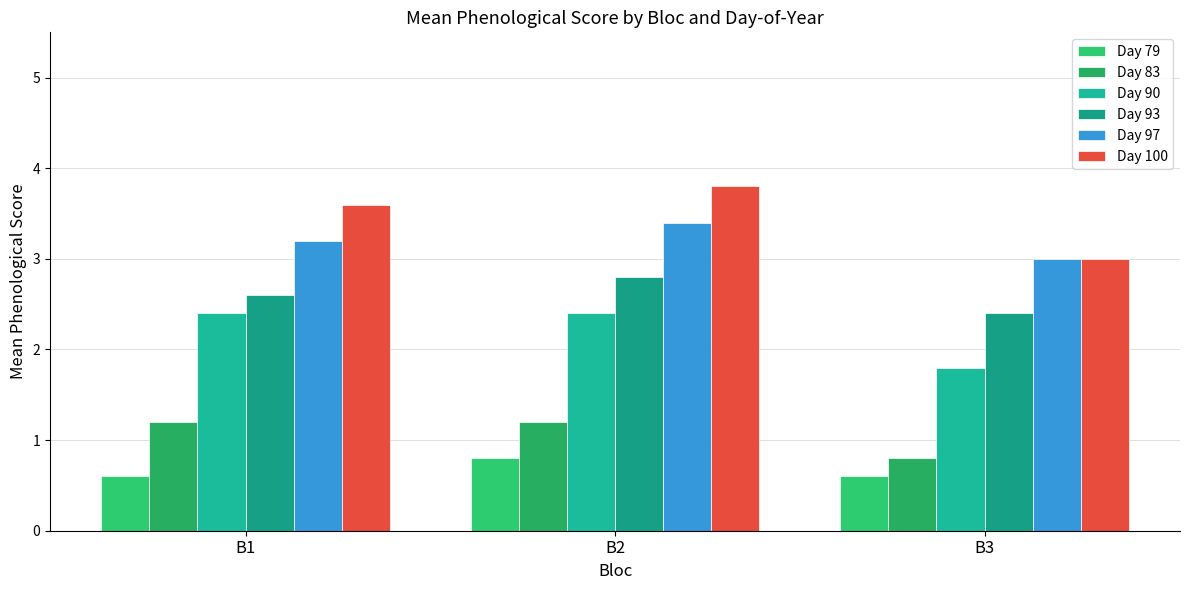

Rank the series at B2 from lowest to highest value.

Day 79, Day 83, Day 90, Day 93, Day 97, Day 100